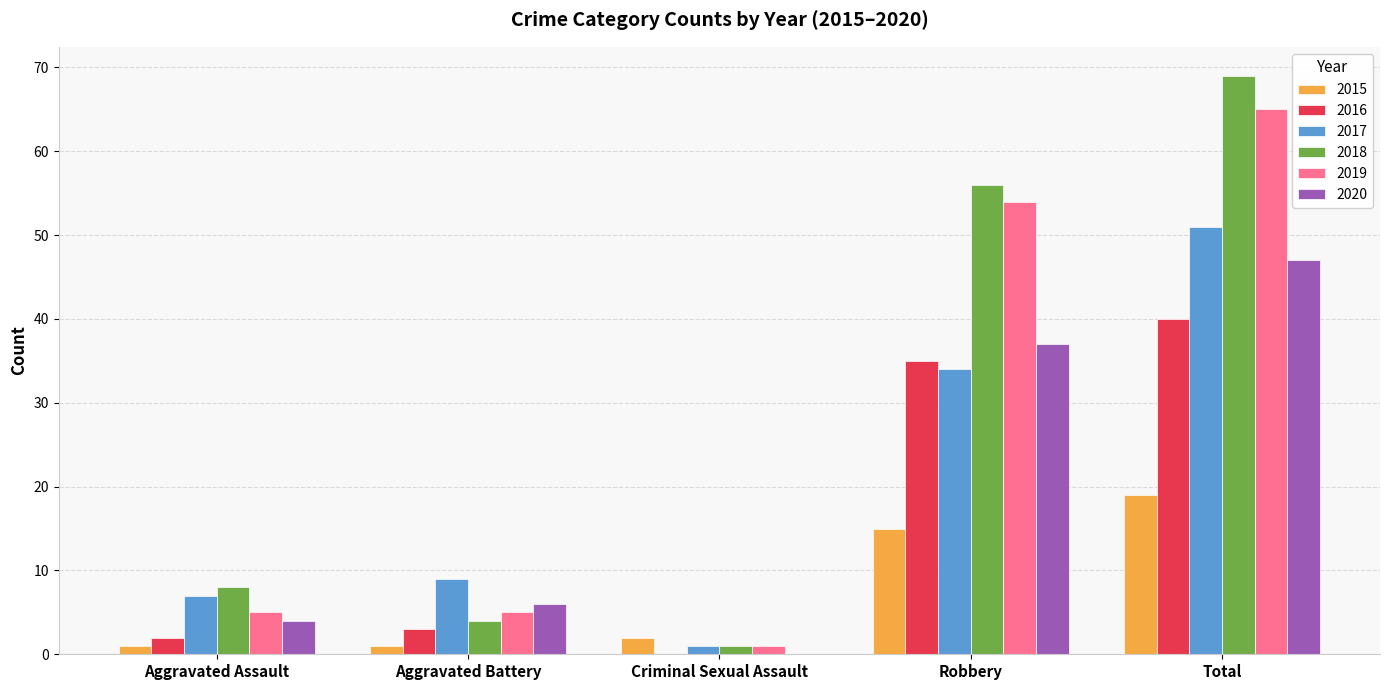

What is the highest value of the 2019 series?

65